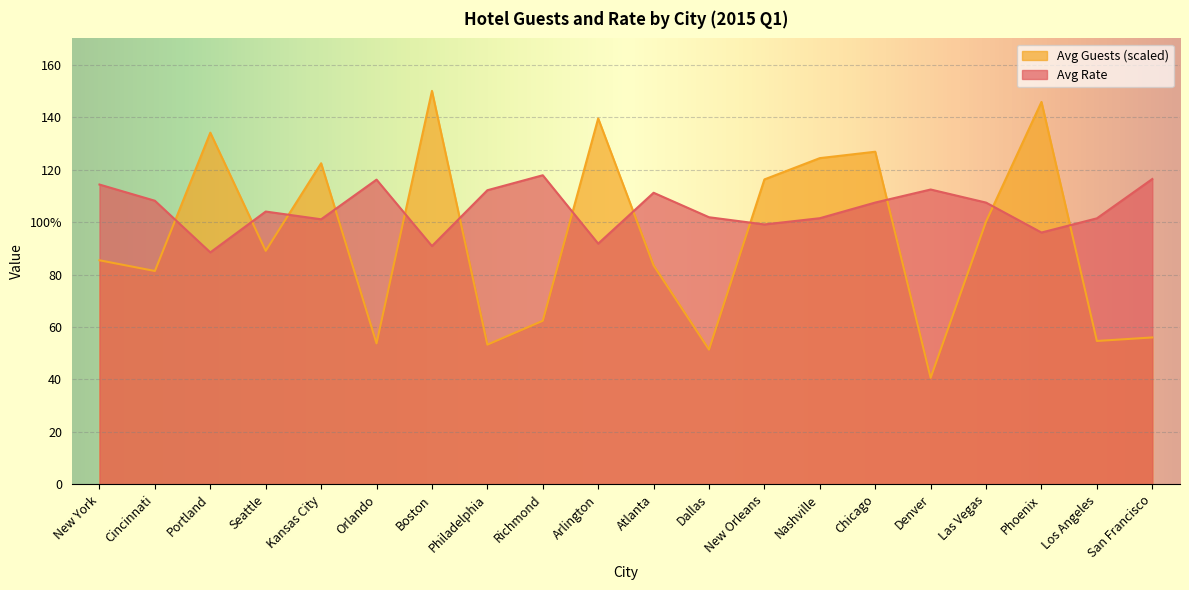

What is the sum of all Avg Guests values?

1870.9